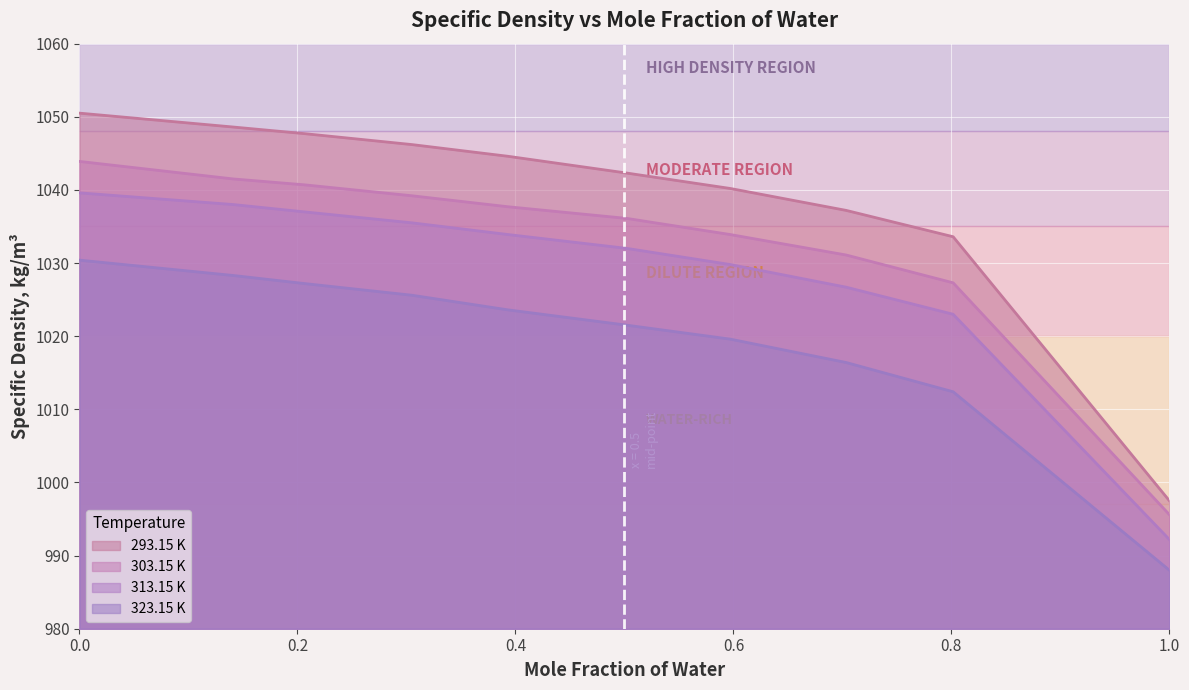

Count the number of categories in the chart.

10